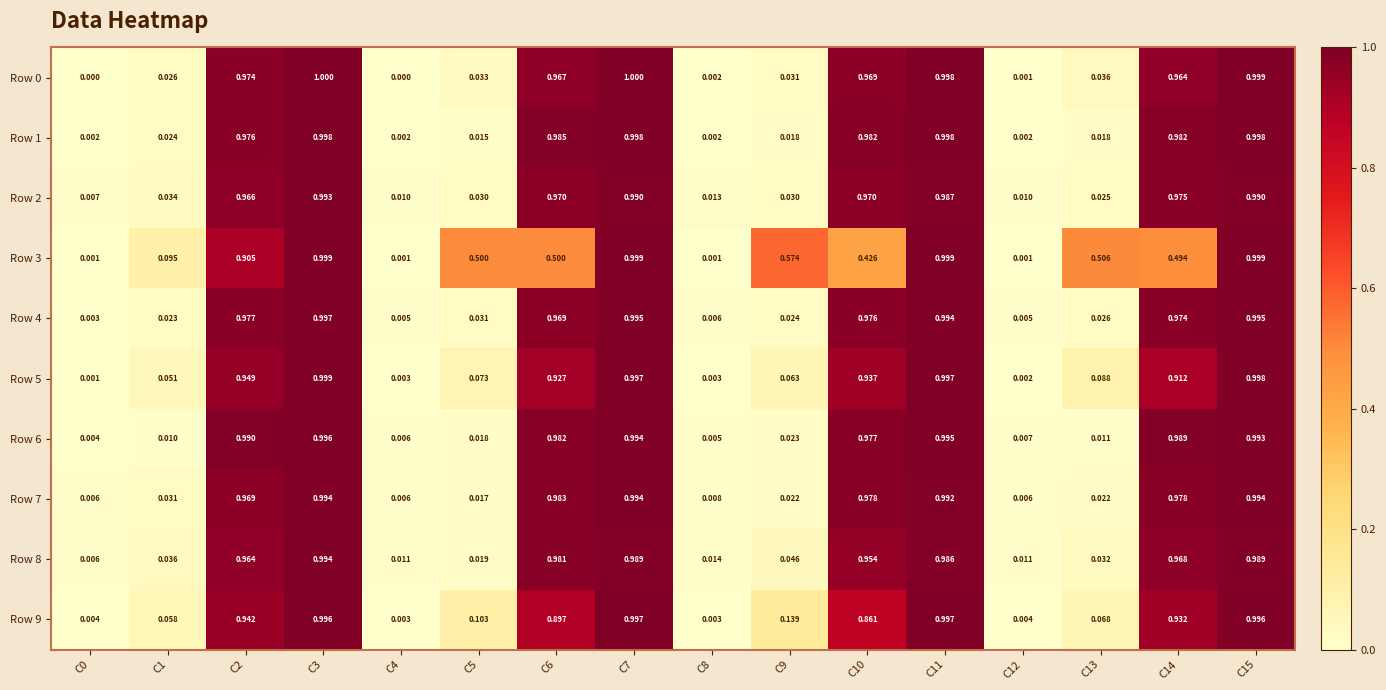

At how many categories does at least one series exceed 0?

16